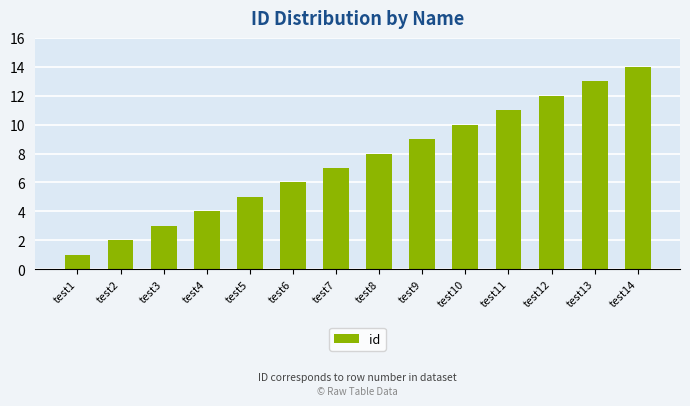

What is the change in value from test4 to test6?

+2